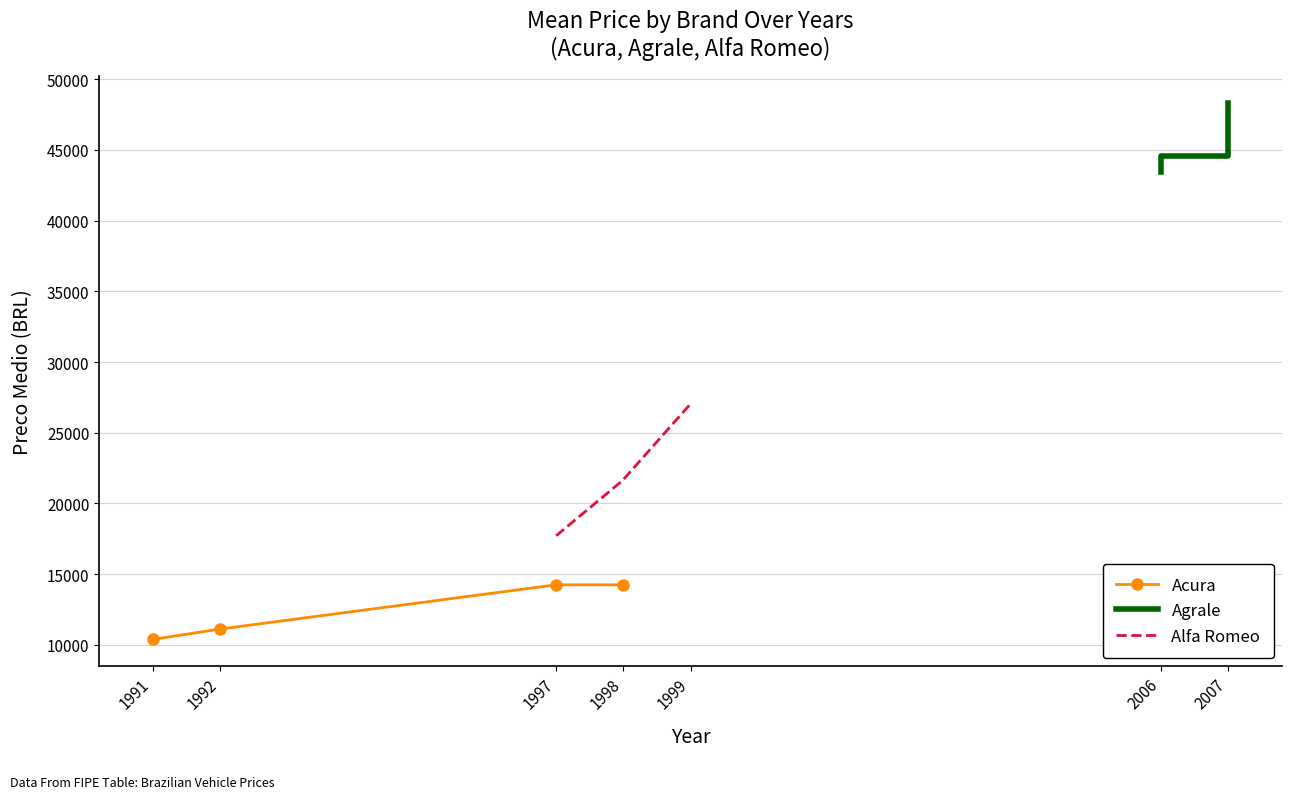

What is the value of the Acura point at the 4th from the left?

14248